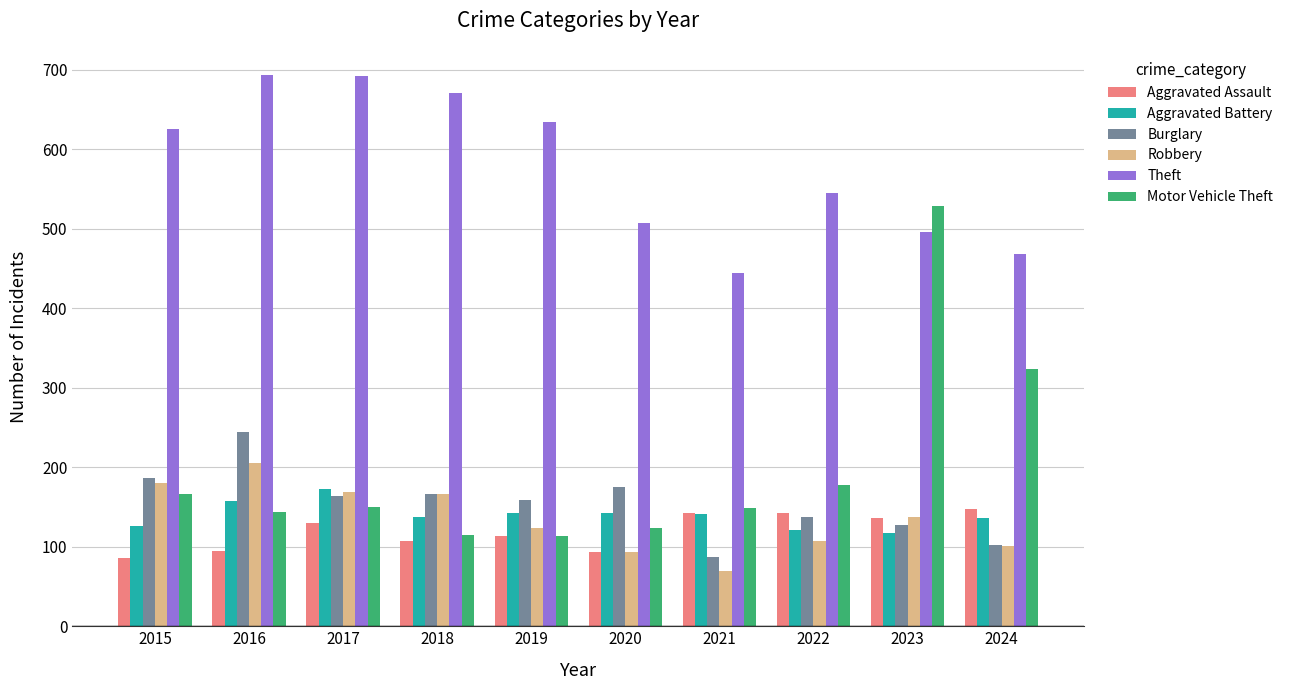

What is the difference between the maximum and minimum values in the Aggravated Battery series?

56